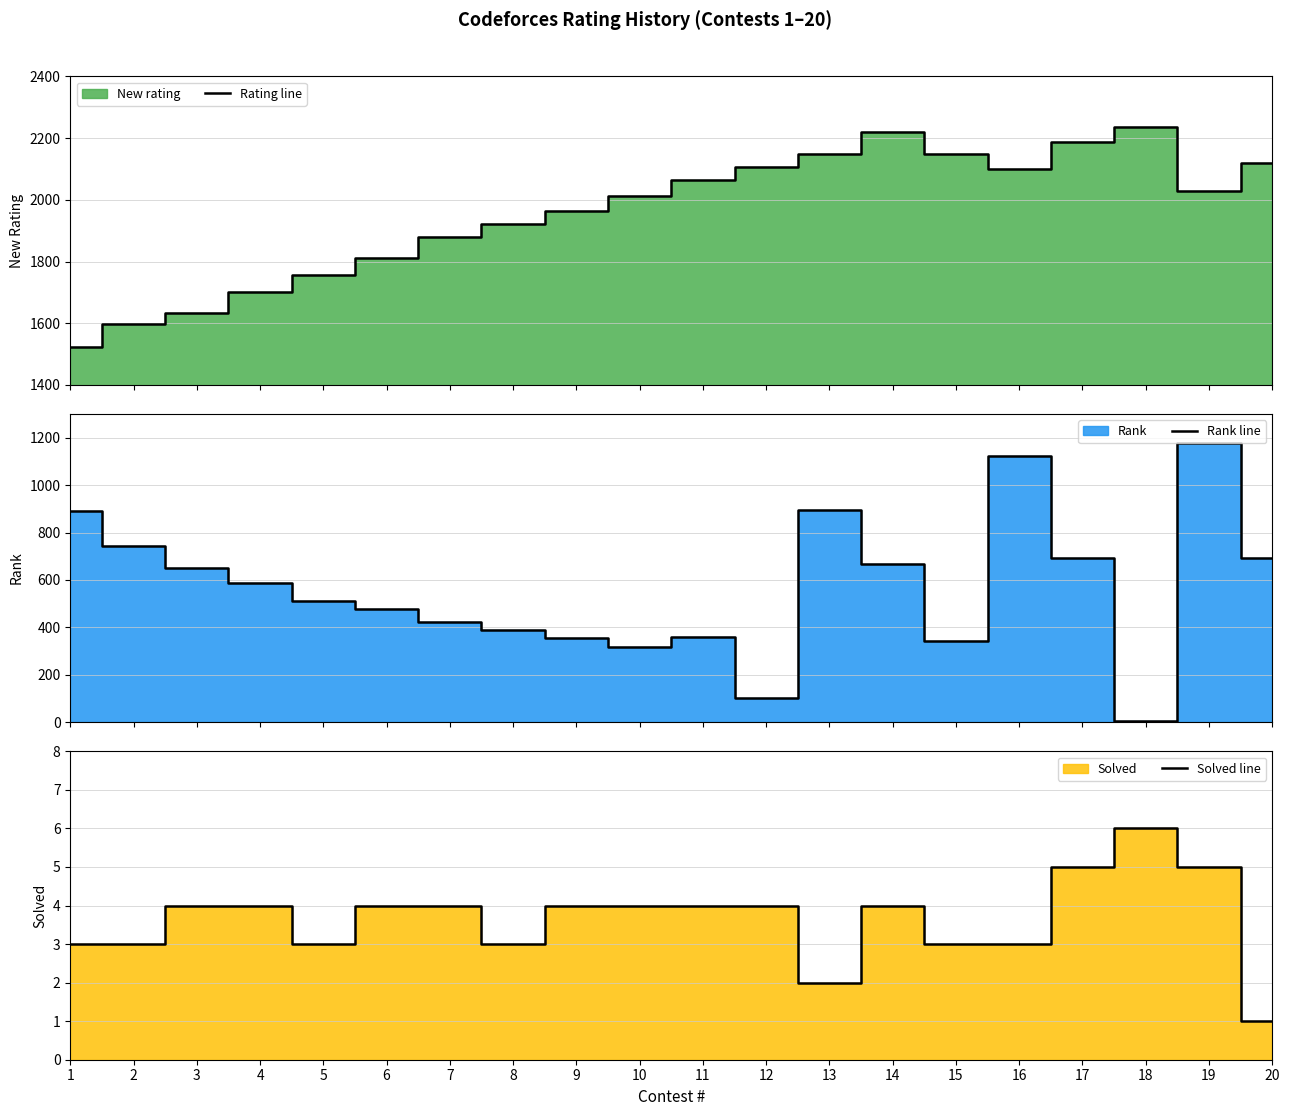

Count the Solved line values in the range 3 to 4.

15